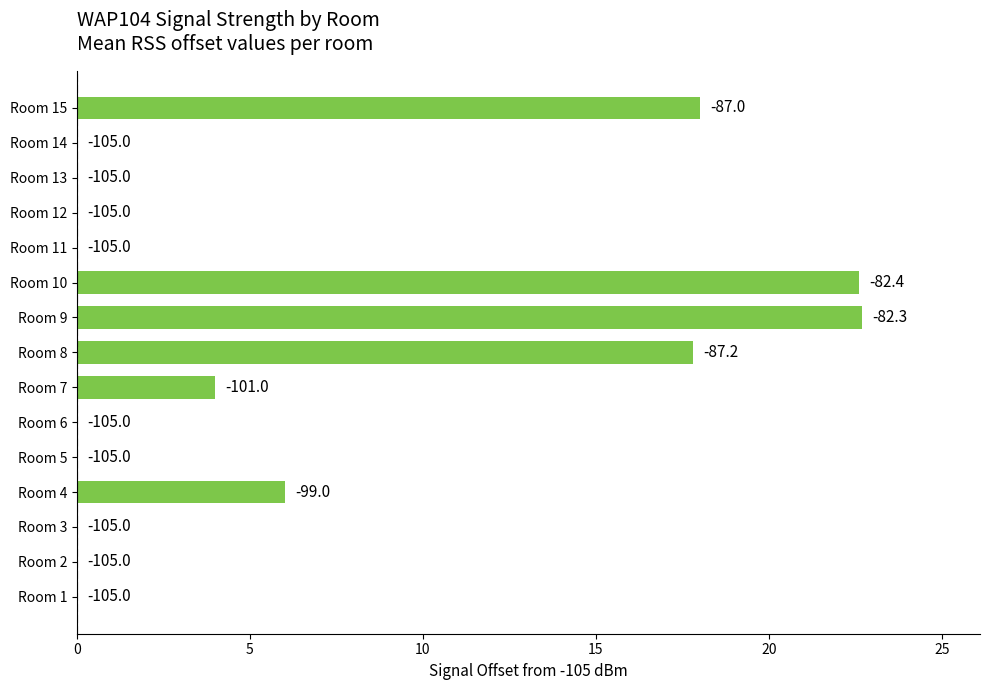

What is the difference between the maximum and minimum values?

22.7